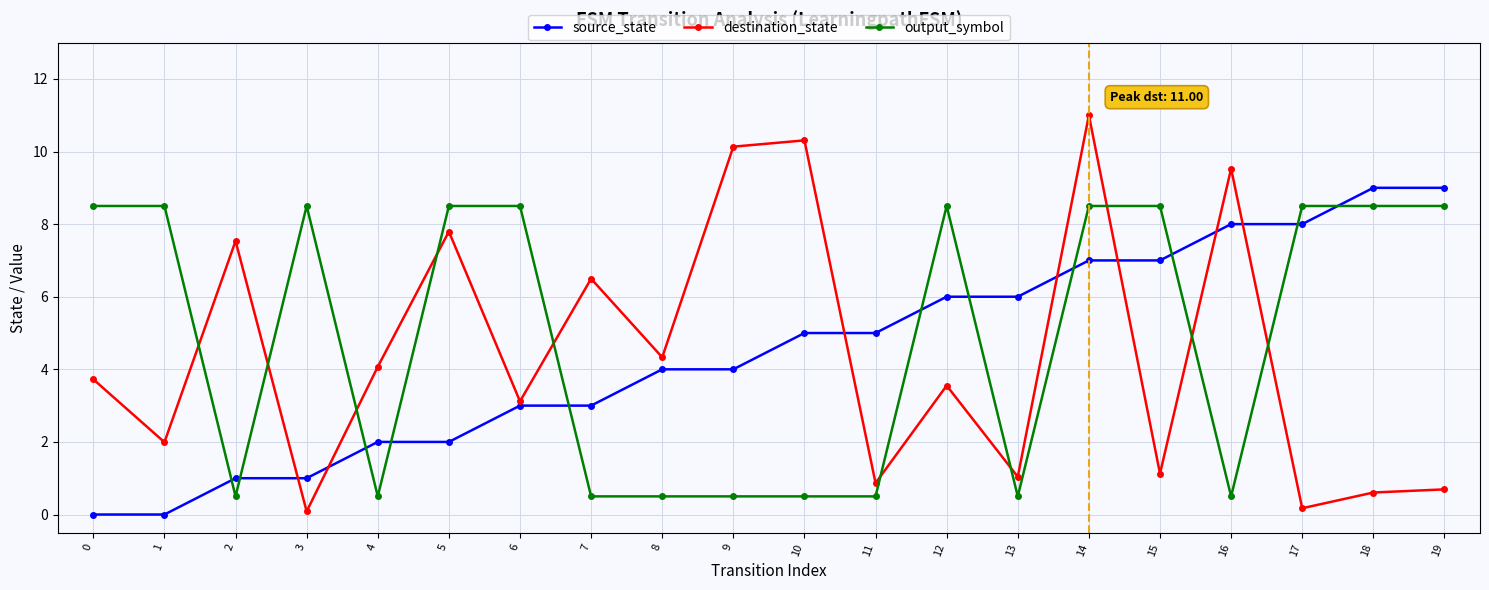

True or false: source_state has a value of 5.0 at 10.

True